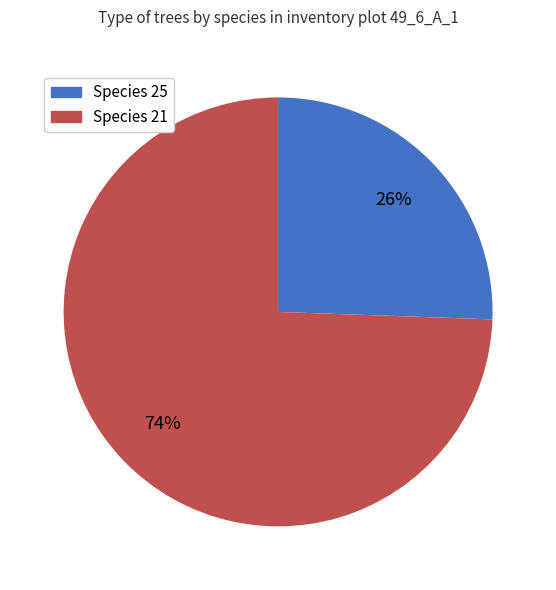

Does any single category account for the majority?

Yes